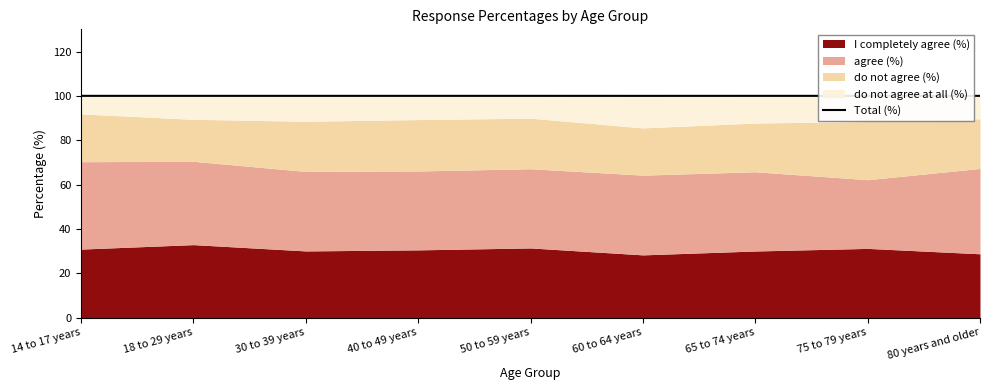

How many categories are shown in the chart?

9